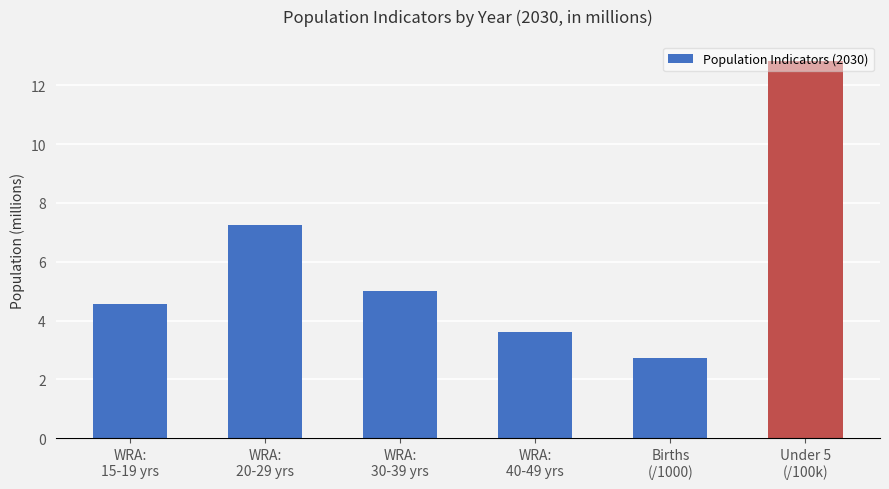

The chart shows a value of 3.5 at WRA:
20-29 yrs. True or false?

False